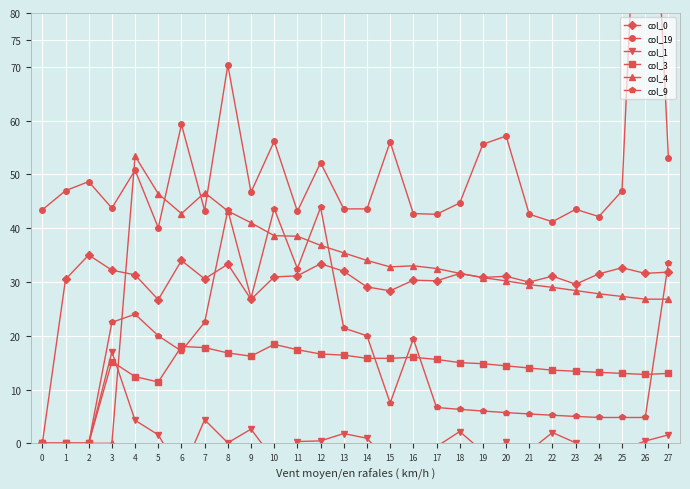

How many lines are shown in the chart?

6